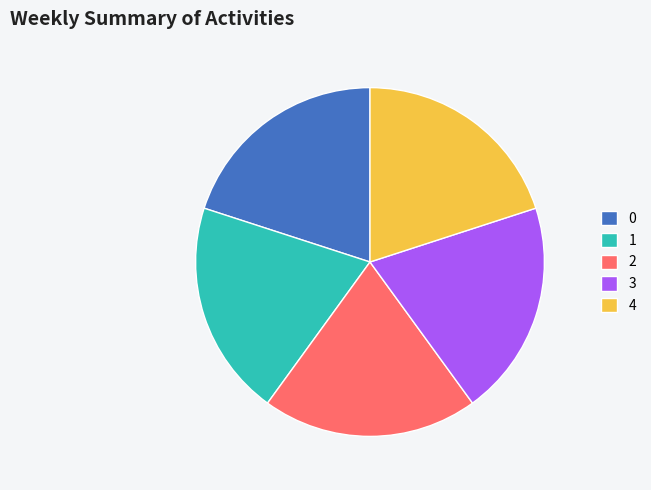

Is the sum of 3 and 2 greater than half?

No